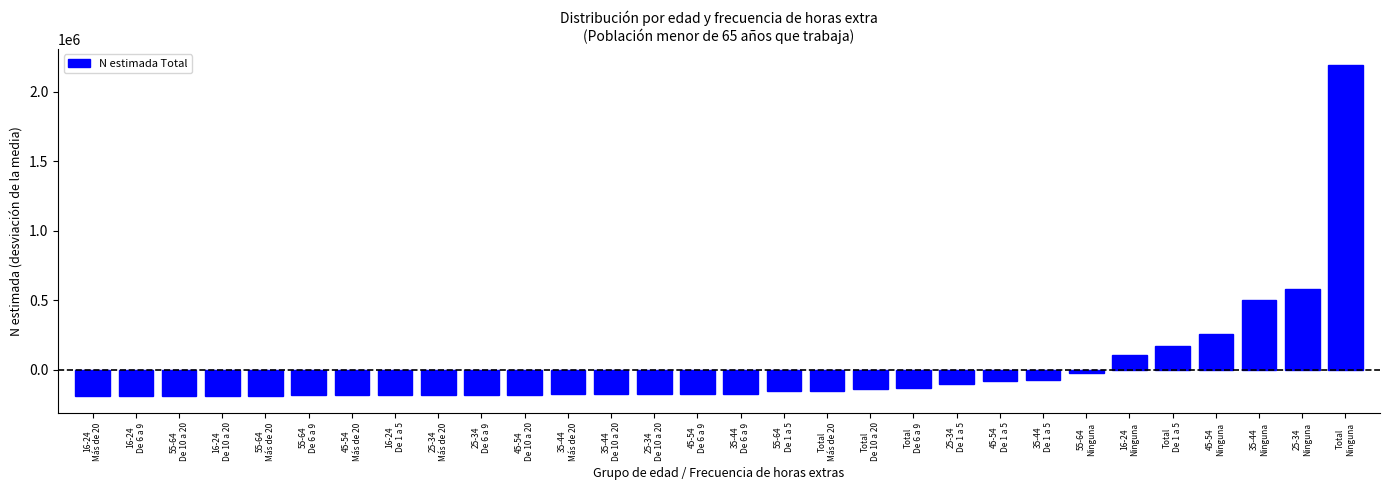

What is the difference between the maximum and minimum values?

2380456.0